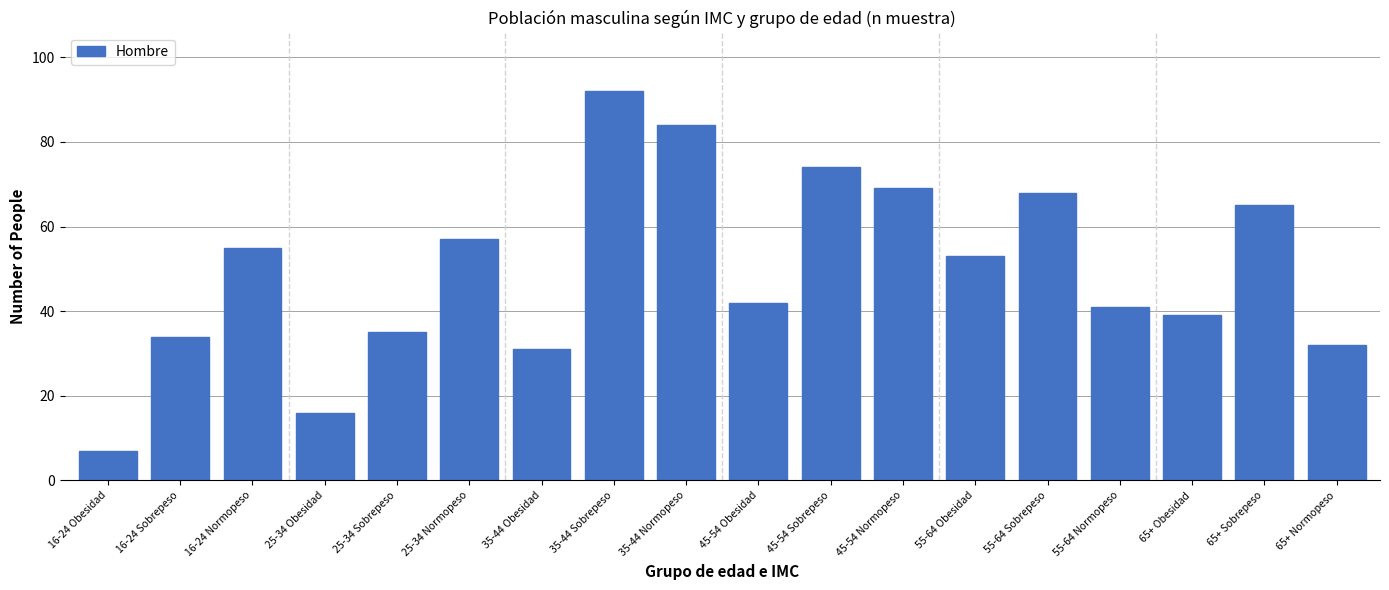

Reading left to right, list all the values displayed in this chart.

7	34	55	16	35	57	31	92	84	42	74	69	53	68	41	39	65	32